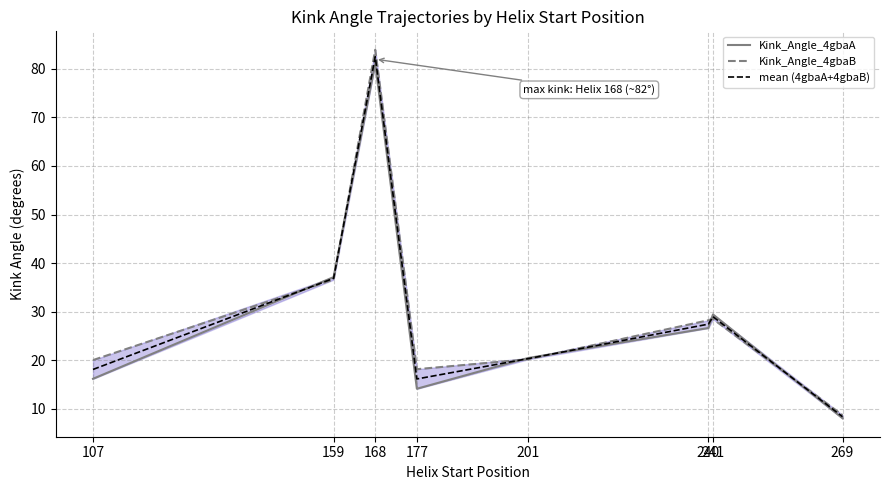

What is the average value of the mean (4gbaA+4gbaB) series?

29.8